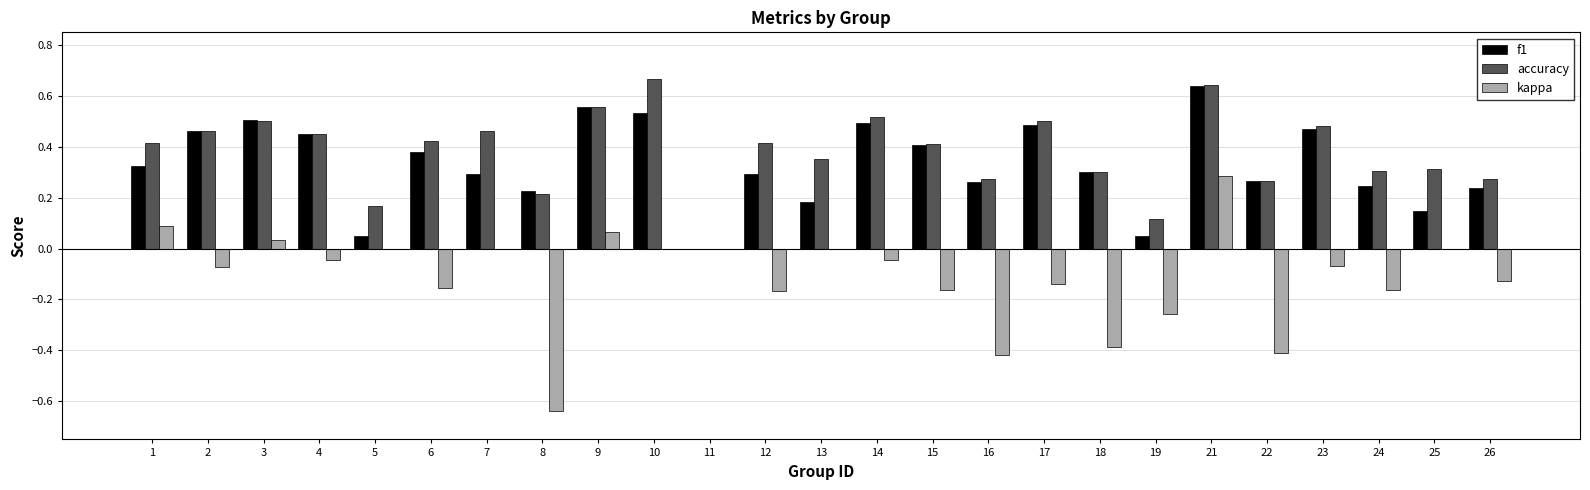

How many categories are shown in the chart?

25